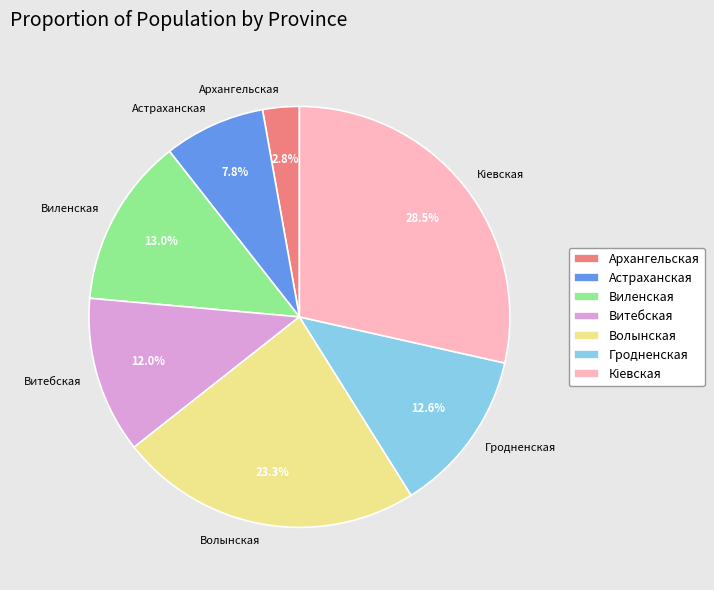

Combined, do Гродненская and Архангельская account for over 50%?

No